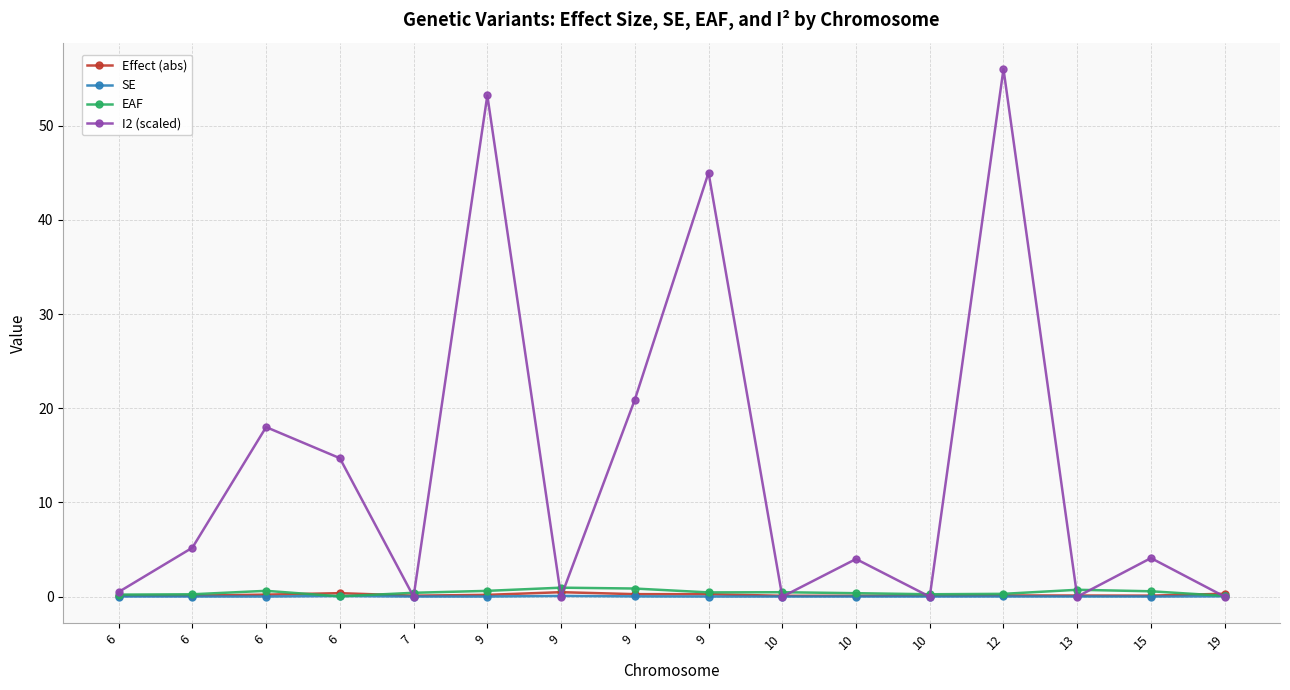

Where does the I2 (scaled) series first go above 4?

6